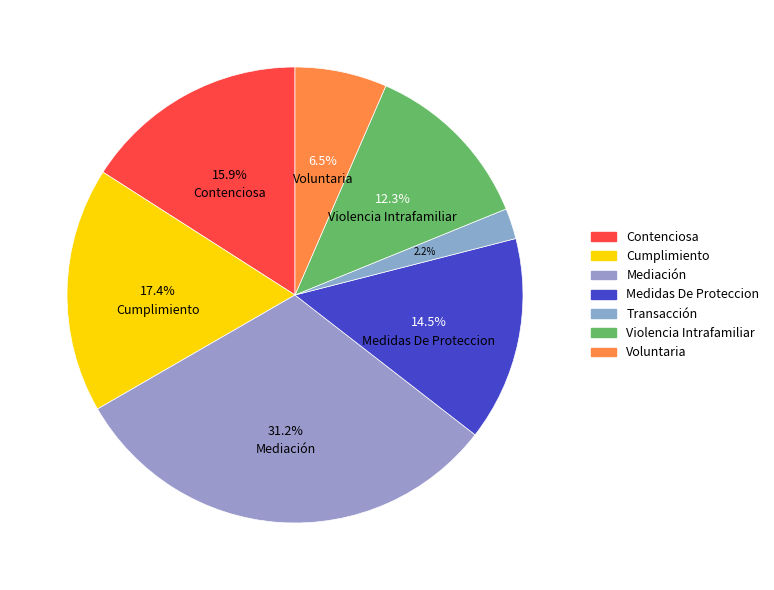

Is there any slice that represents more than half of the pie?

No